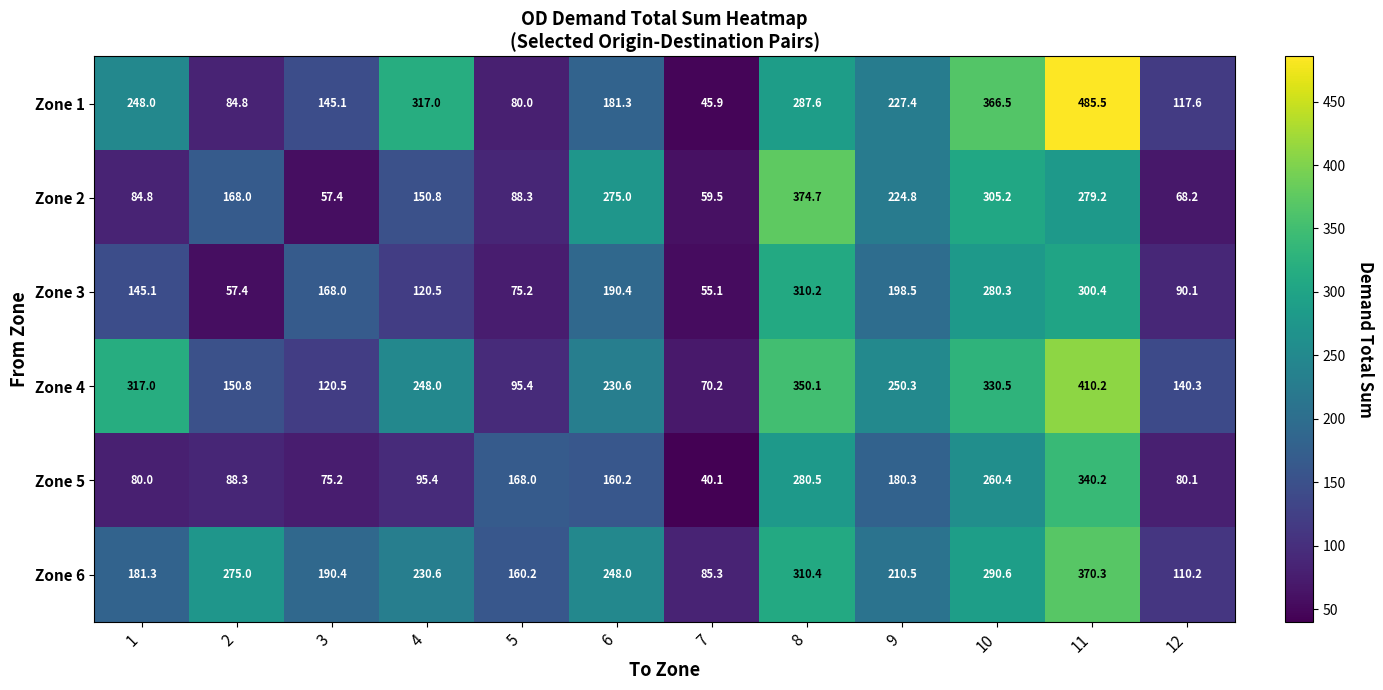

What is the average value of the Zone 2 series?

178.0